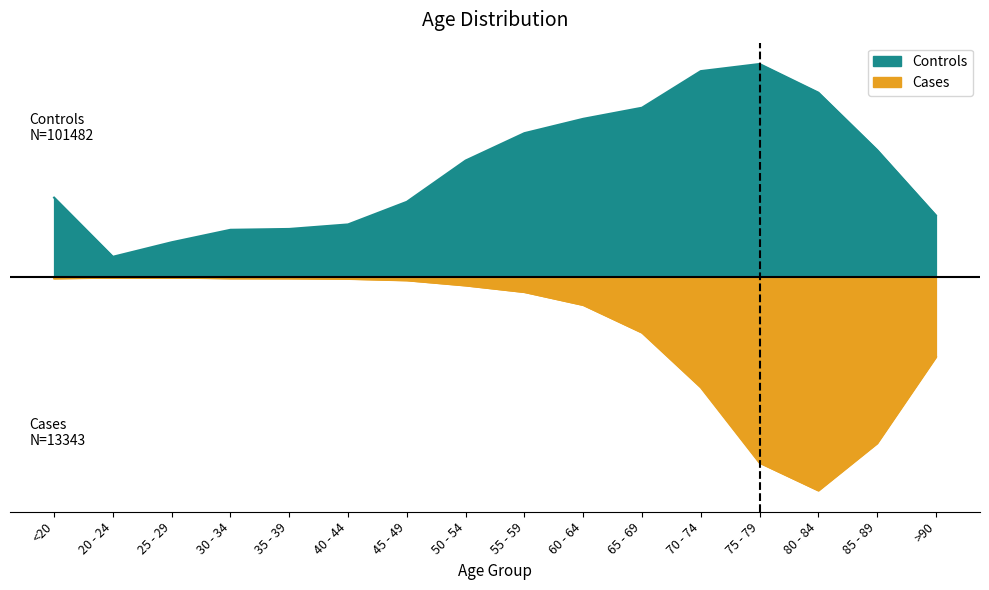

What are all the series names shown in the legend?

Cases, Controls